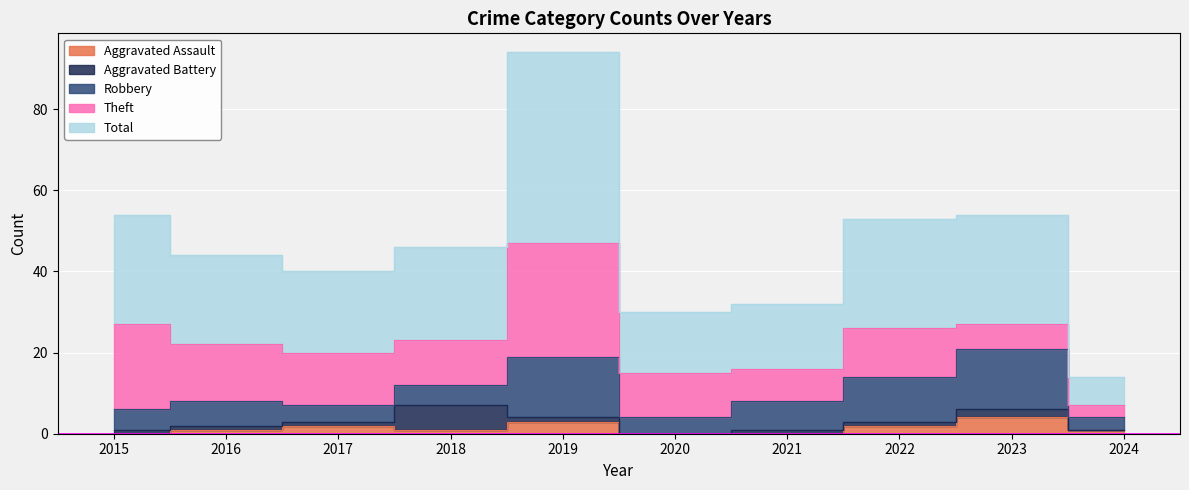

List the labels in order of Robbery value, smallest first.

2024, 2017, 2020, 2015, 2018, 2016, 2021, 2022, 2019, 2023